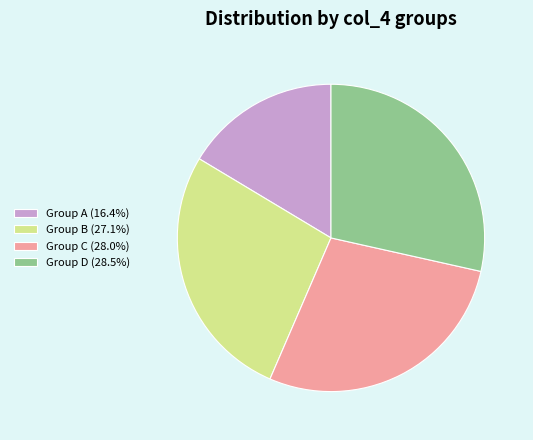

Does Group D (28.5%) account for over 50% of the chart?

No